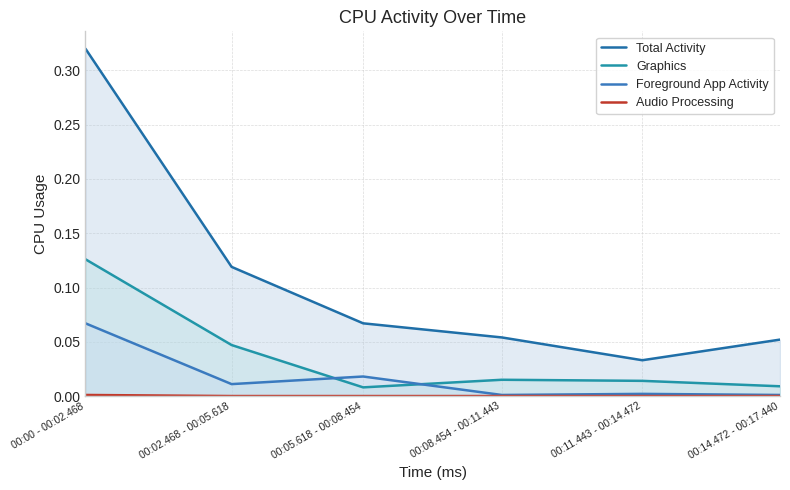

Which has a higher value, 00:02.468 - 00:05.618 or 00:05.618 - 00:08.454?

00:02.468 - 00:05.618